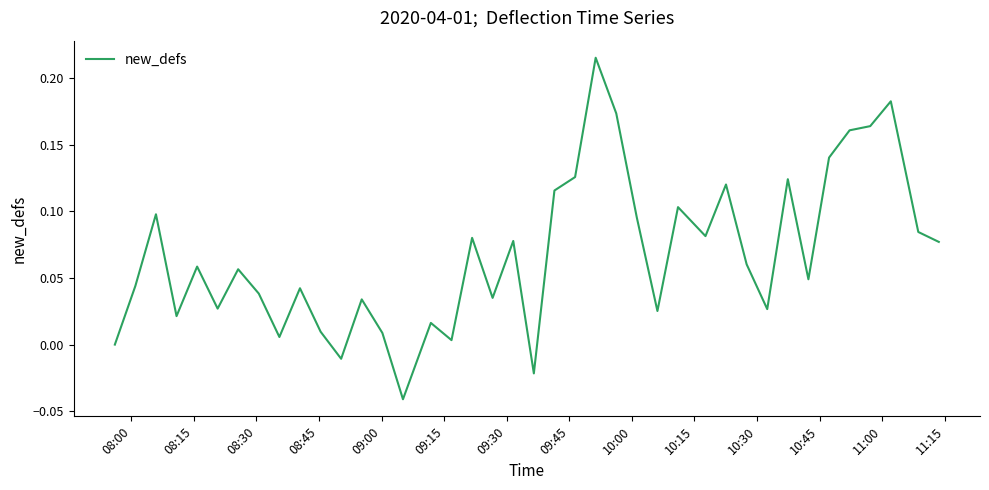

What is the difference between the maximum and minimum values?

0.3